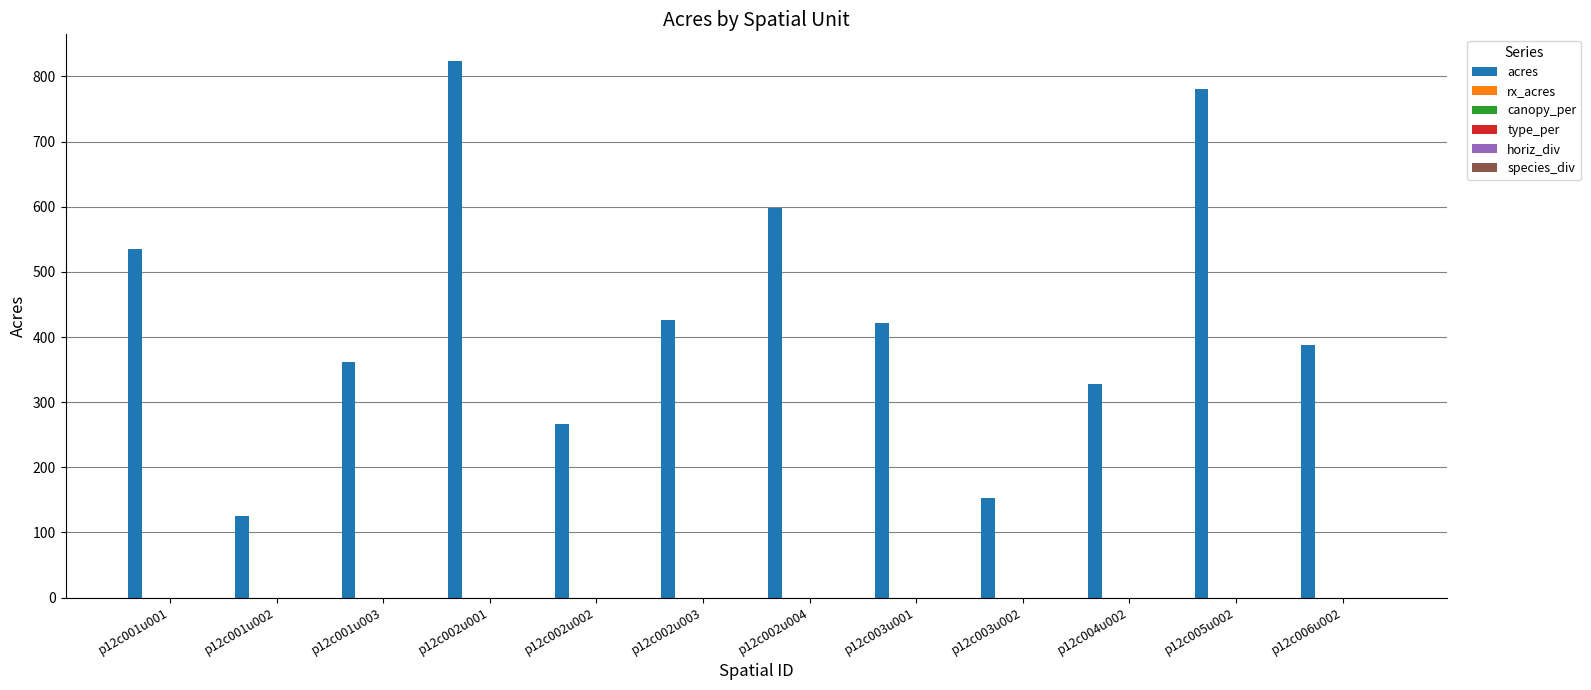

What is the value of the 9th bar from the left?

152.6